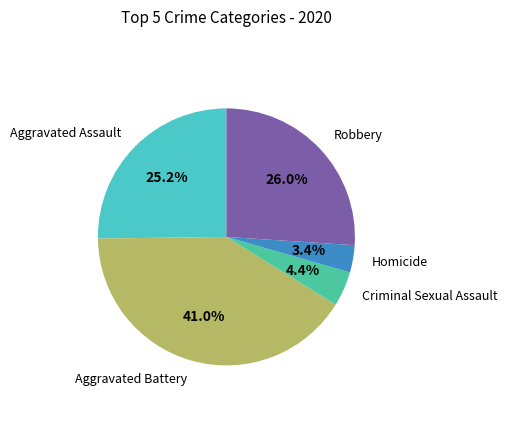

Does any single category account for the majority?

No